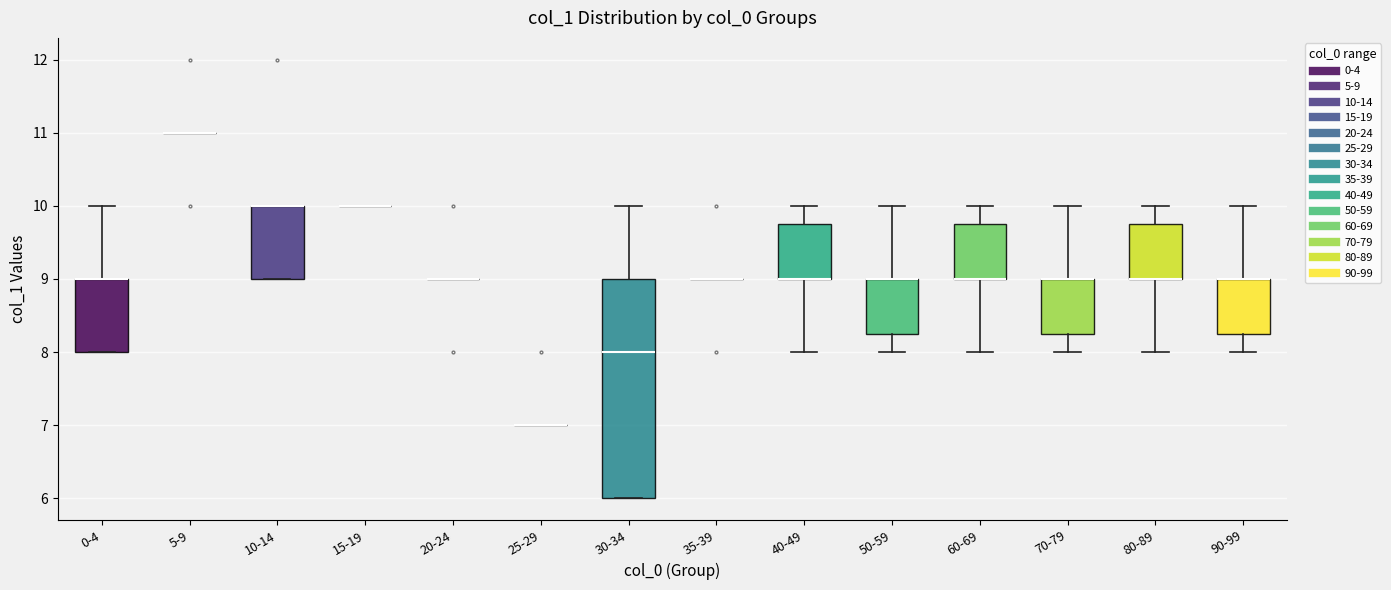

Reading left to right, read every box against the y-axis: the position of its median line, the range the box covers, and the ends of its whiskers. The values are not printed on the chart, so give them approximately, as read against the axis.

0-4: median 9.0 (drawn on the box's upper edge), box 8.0 to 9.0, whiskers 8.0 to 10.0
5-9: box collapsed to a line at 11.0, whiskers 11.0 to 11.0
10-14: median 10.0 (drawn on the box's upper edge), box 9.0 to 10.0, whiskers 9.0 to 10.0
15-19: box collapsed to a line at 10.0, whiskers 10.0 to 10.0
20-24: box collapsed to a line at 9.0, whiskers 9.0 to 9.0
25-29: box collapsed to a line at 7.0, whiskers 7.0 to 7.0
30-34: median 8.0, box 6.0 to 9.0, whiskers 6.0 to 10.0
35-39: box collapsed to a line at 9.0, whiskers 9.0 to 9.0
40-49: median 9.0 (drawn on the box's lower edge), box 9.0 to 9.8, whiskers 8.0 to 10.0
50-59: median 9.0 (drawn on the box's upper edge), box 8.3 to 9.0, whiskers 8.0 to 10.0
60-69: median 9.0 (drawn on the box's lower edge), box 9.0 to 9.8, whiskers 8.0 to 10.0
70-79: median 9.0 (drawn on the box's upper edge), box 8.3 to 9.0, whiskers 8.0 to 10.0
80-89: median 9.0 (drawn on the box's lower edge), box 9.0 to 9.8, whiskers 8.0 to 10.0
90-99: median 9.0 (drawn on the box's upper edge), box 8.3 to 9.0, whiskers 8.0 to 10.0